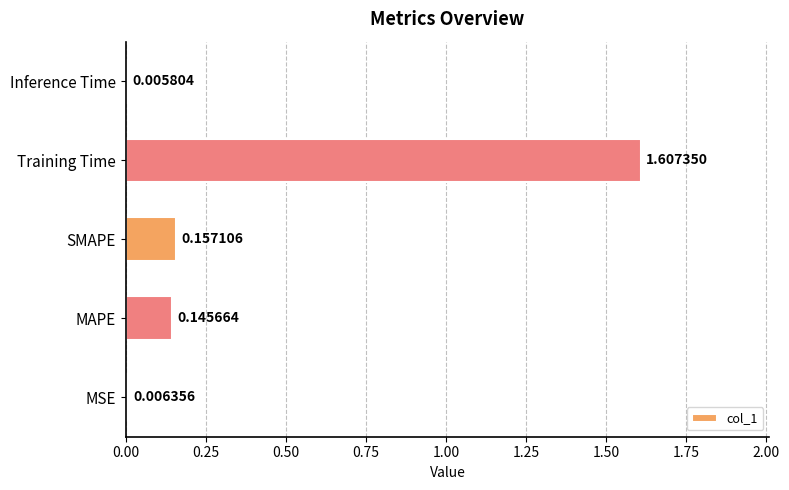

Which label corresponds to the largest value in the chart?

Training Time